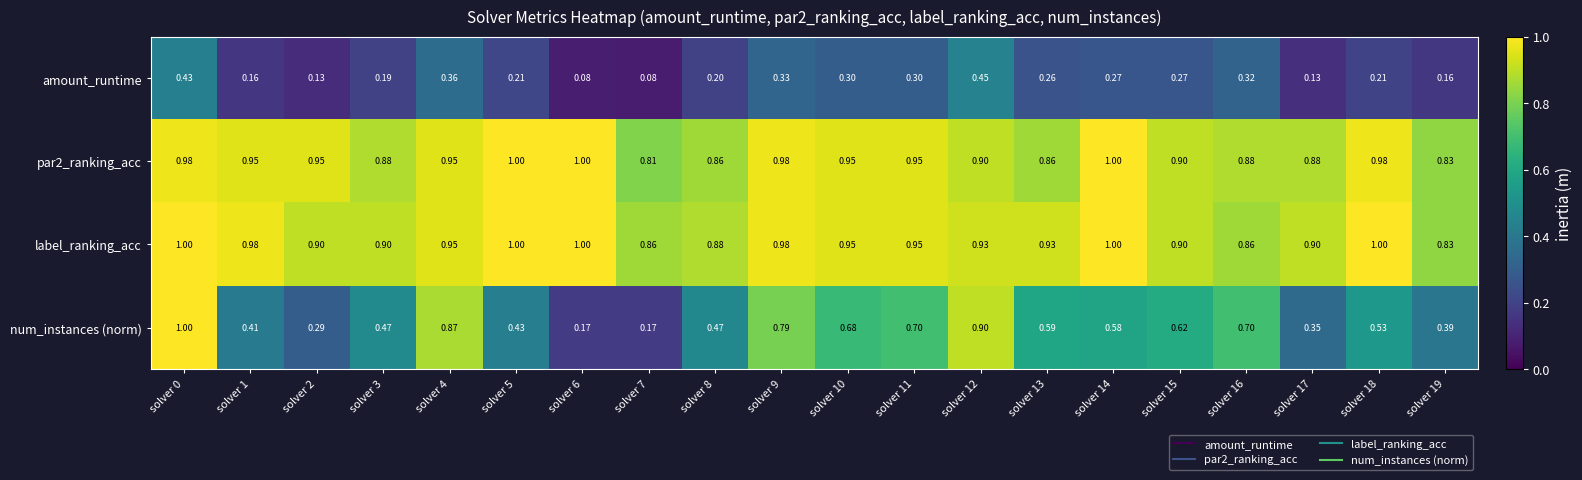

Which series has the largest range (max minus min)?

num_instances (norm)